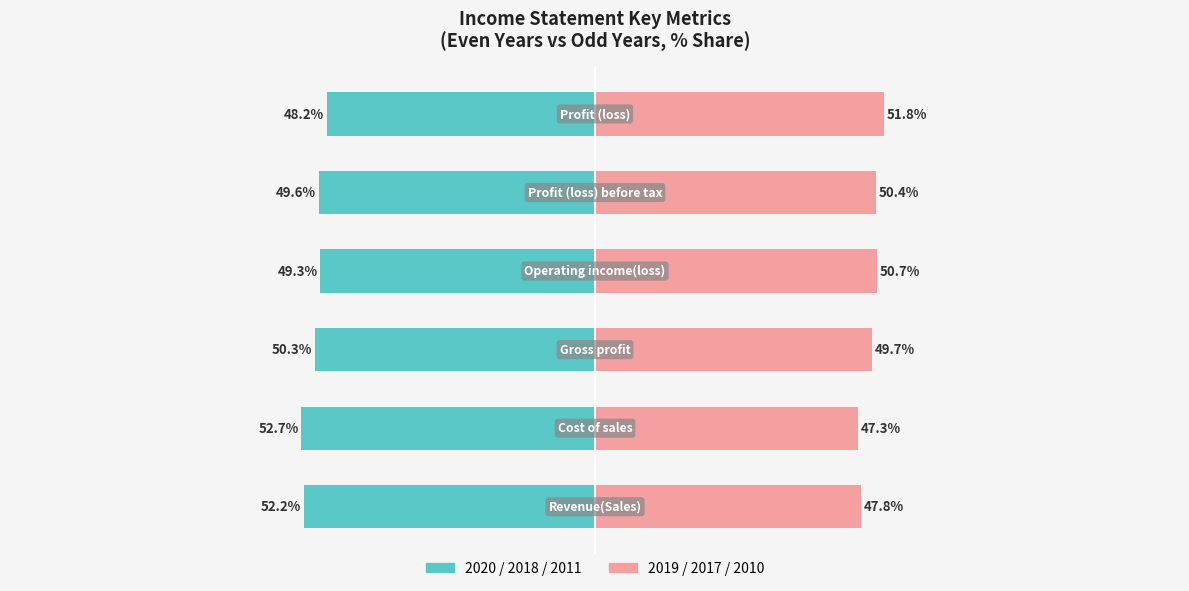

Is it true that 2019/2017/2010 (Odd Years) equals 76.4 at 3?

False